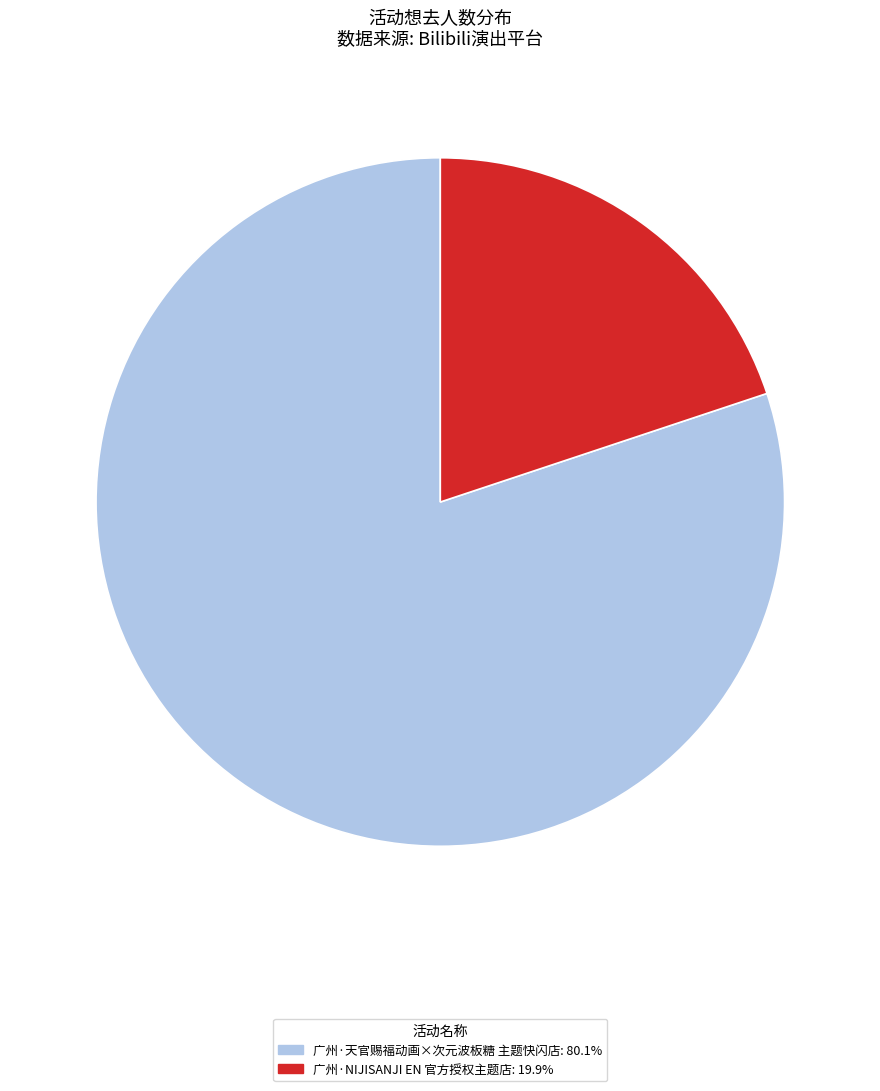

Do 广州·NIJISANJI EN 官方授权主题店 and 广州·天官赐福动画×次元波板糖 主题快闪店 together represent more than half of the pie?

Yes